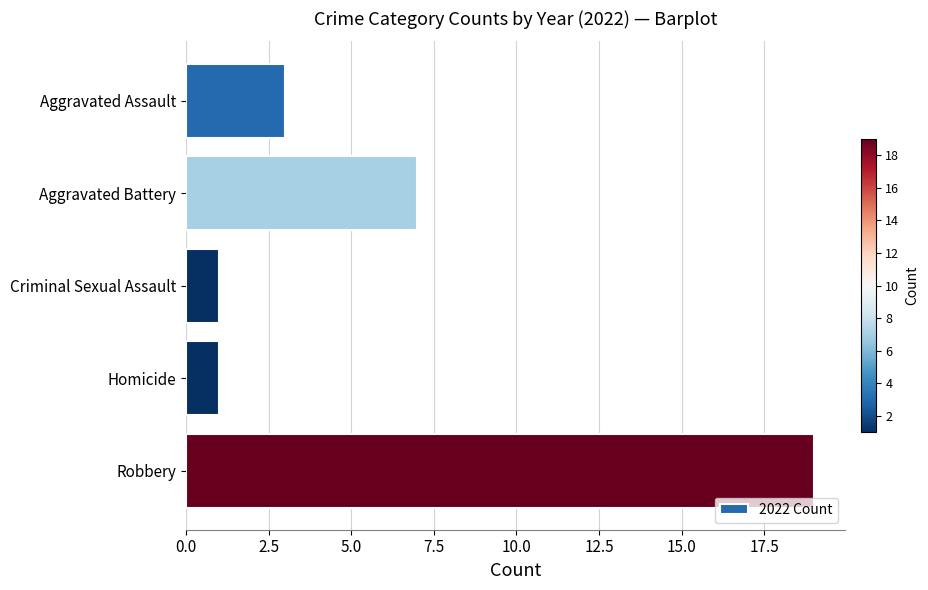

What is the change in value from Aggravated Assault to Robbery?

+16